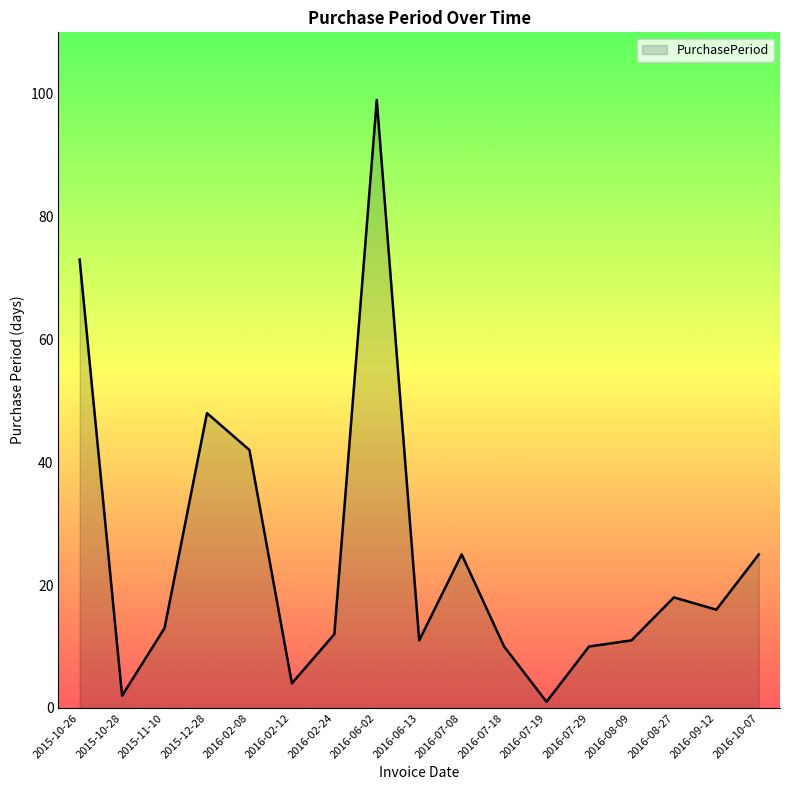

What is the smallest value displayed?

1